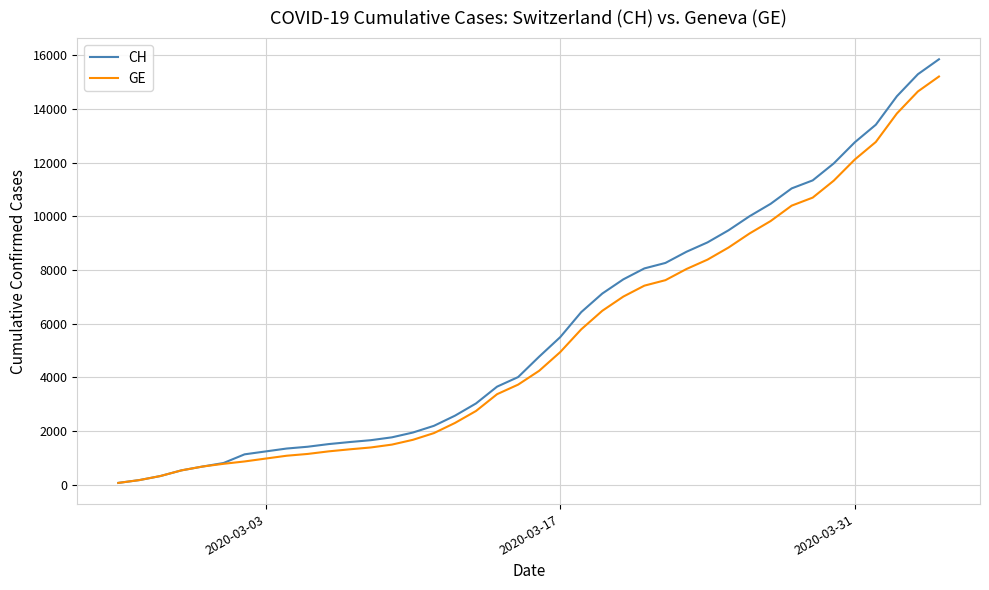

Which series has the widest spread of values?

CH